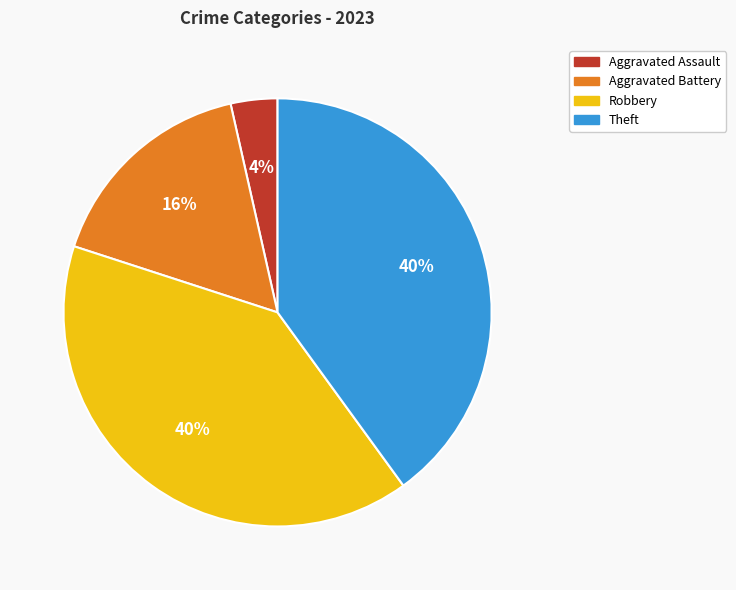

Between Aggravated Battery and Theft, which is larger?

Theft